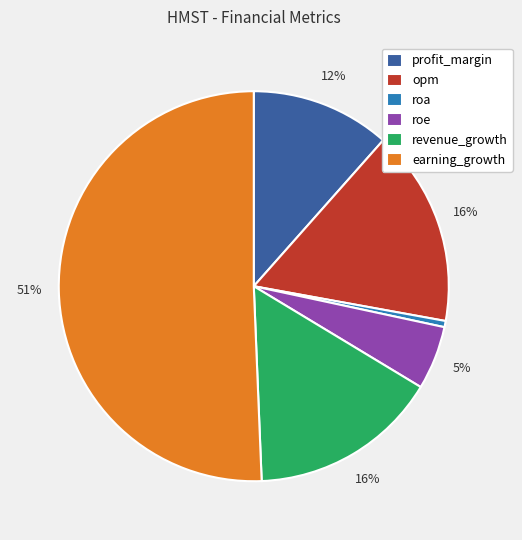

To the nearest percent, what is the difference between the largest and smallest slice percentages?

50%